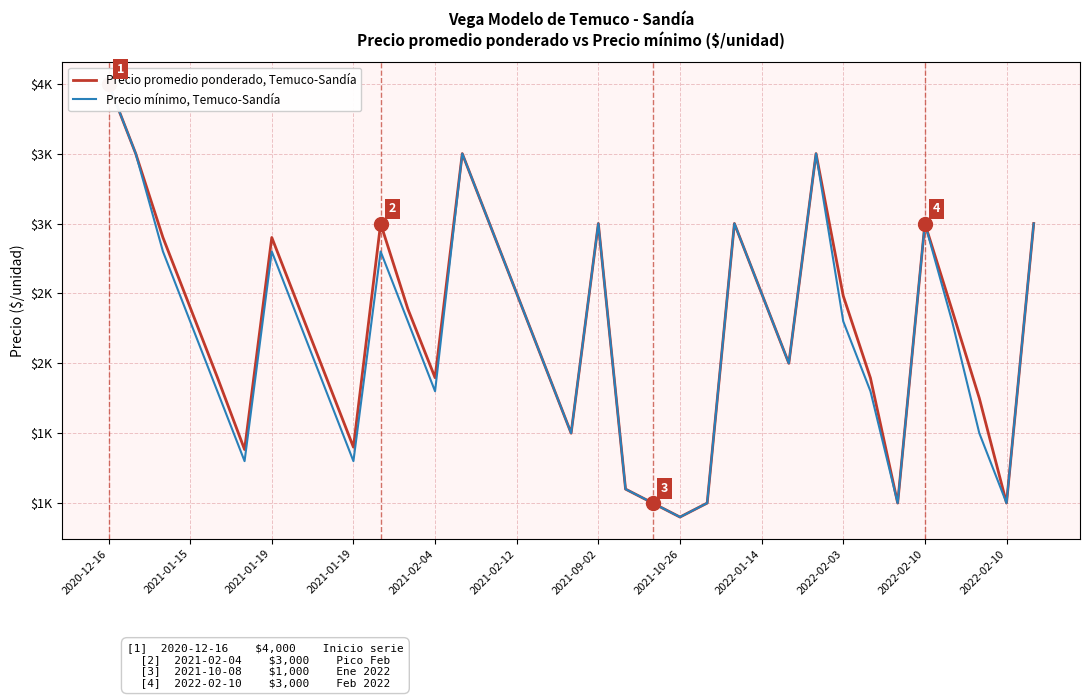

What value does the Precio promedio ponderado, Temuco-Sandía series have at 25, to the nearest 100?

2000